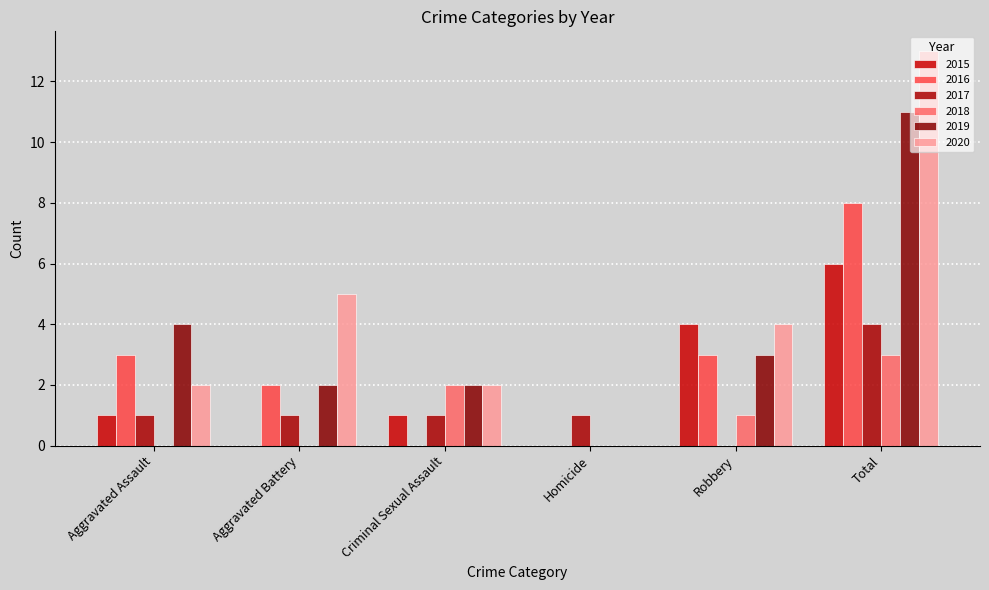

Count the number of data series in this chart.

6